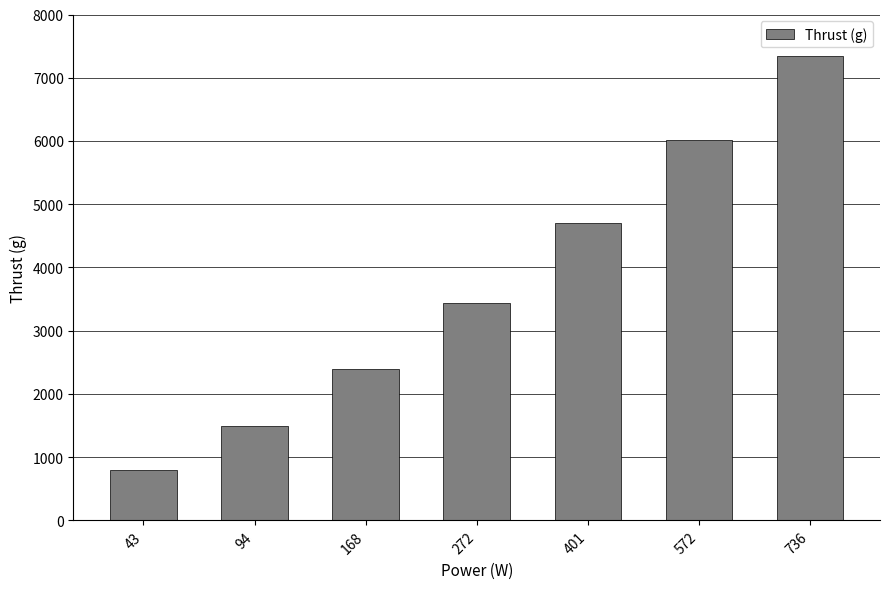

What value does the data have at 94, to the nearest 10?

1490